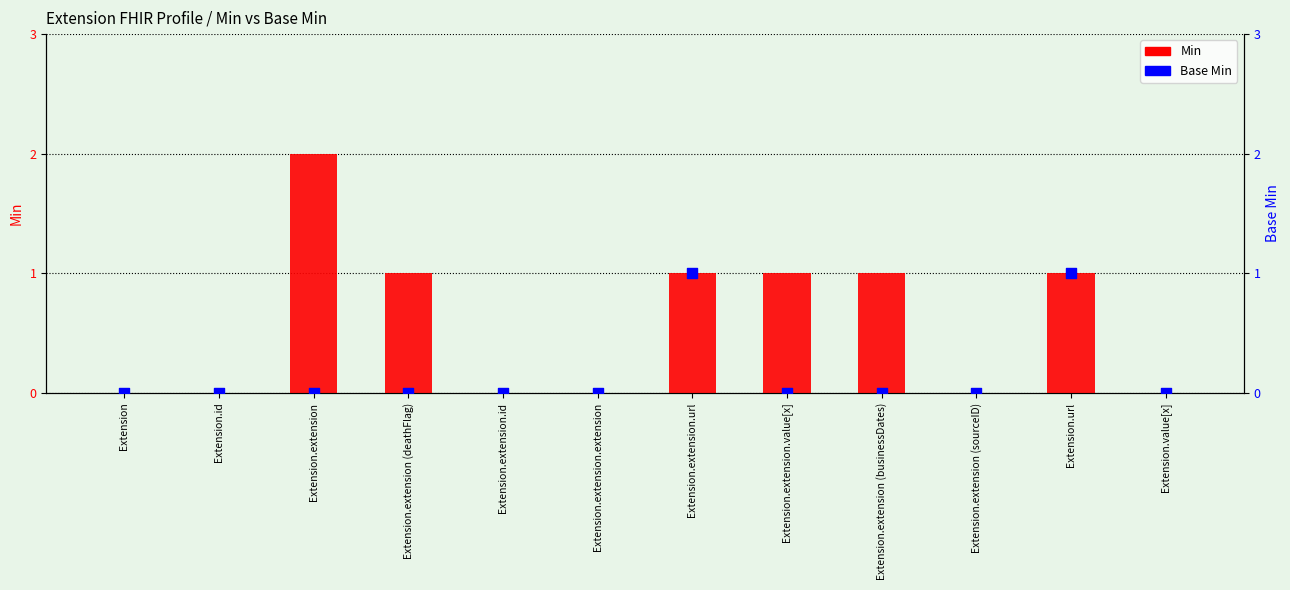

At how many categories does at least one series exceed 0?

6